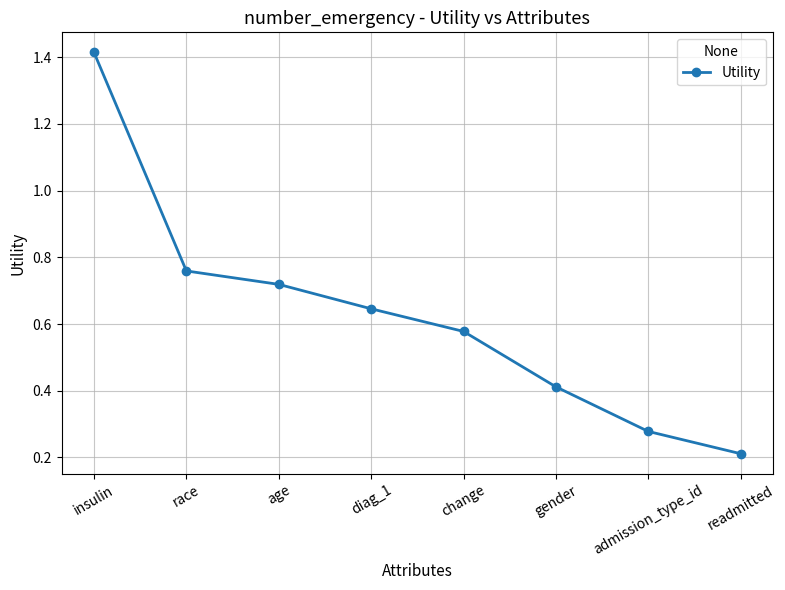

Does the chart have visible grid lines?

Yes